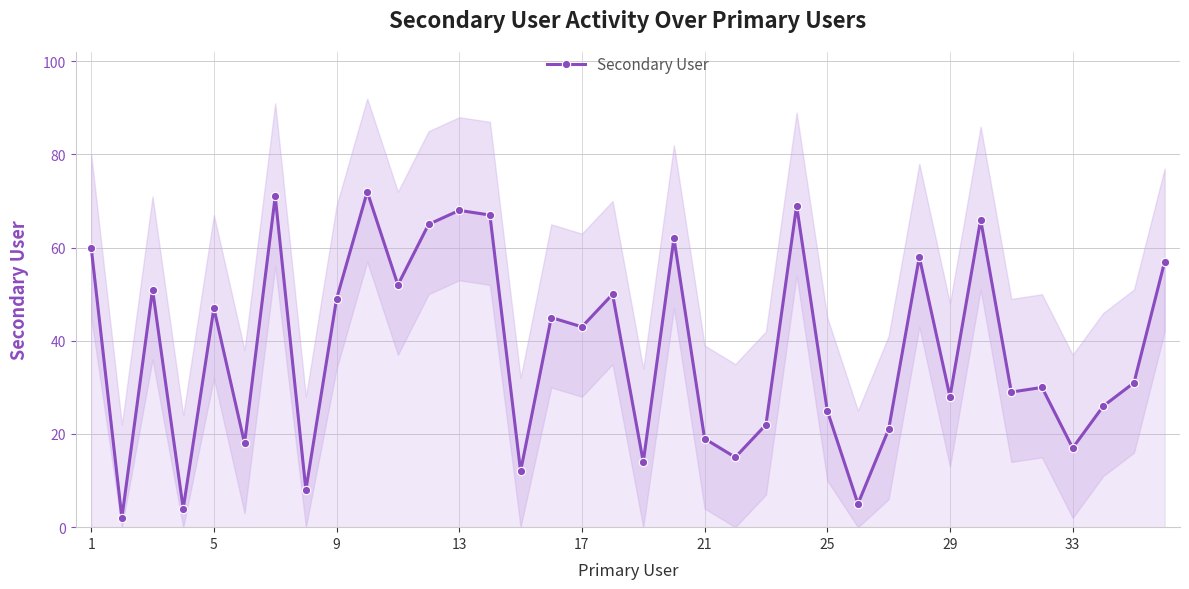

What is the minimum value shown in the chart?

2